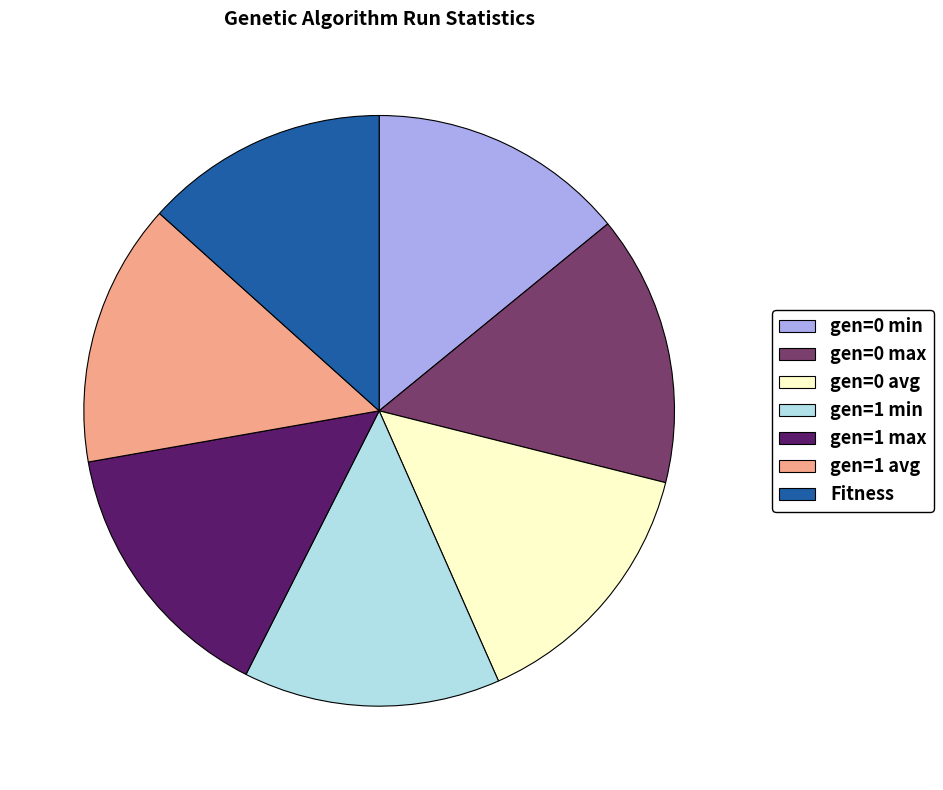

What is the ratio of the value at gen=1 max to the value at Fitness?

1.1